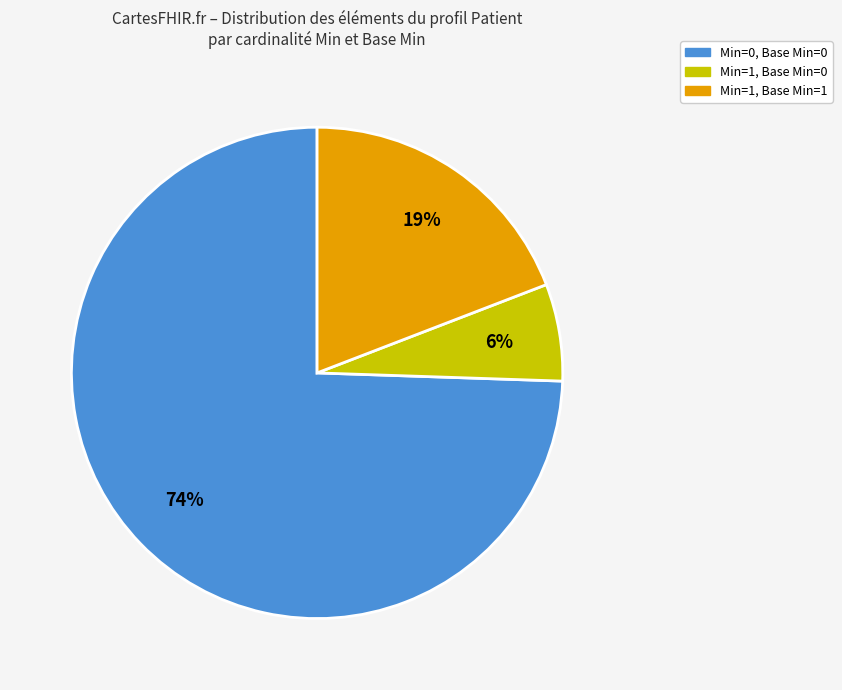

Is there a majority slice in this chart?

Yes